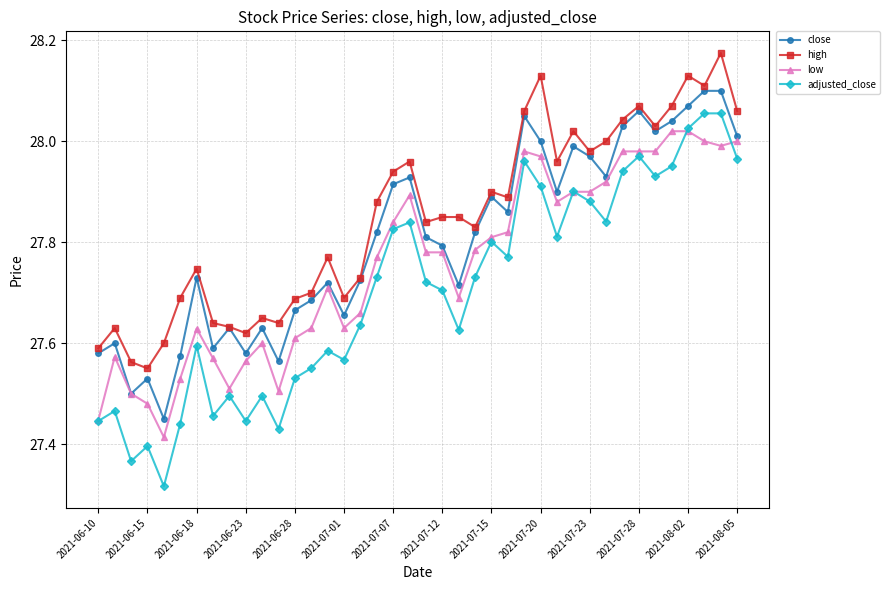

Rank the series by their average value, from highest to lowest.

high, close, low, adjusted_close